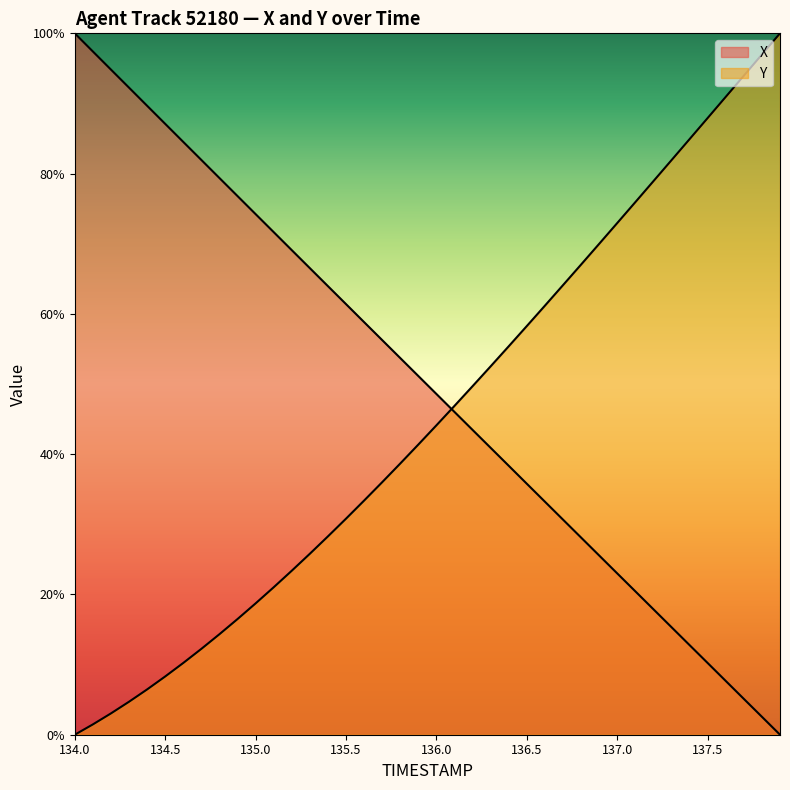

How many lines are shown in the chart?

2